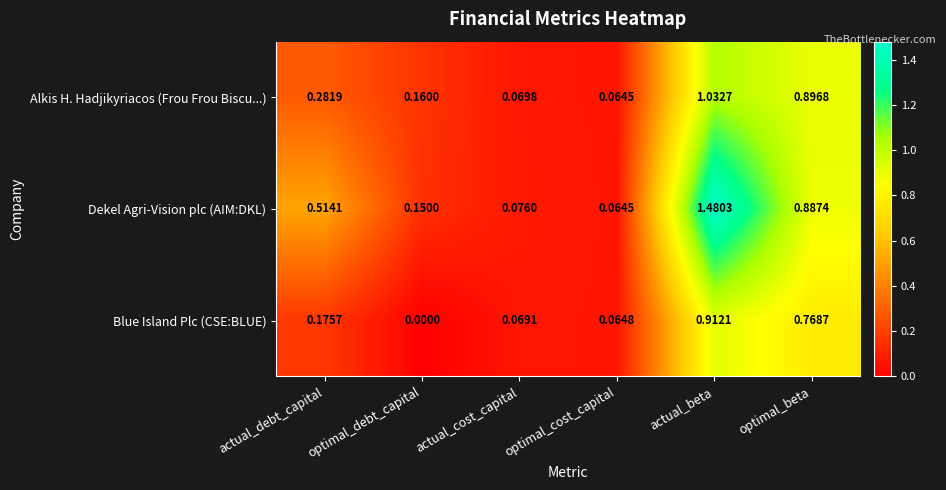

Is the value of Dekel Agri-Vision plc (AIM:DKL) at optimal_debt_capital greater than the value of Alkis H. Hadjikyriacos (Frou Frou Biscu...) at actual_debt_capital?

No